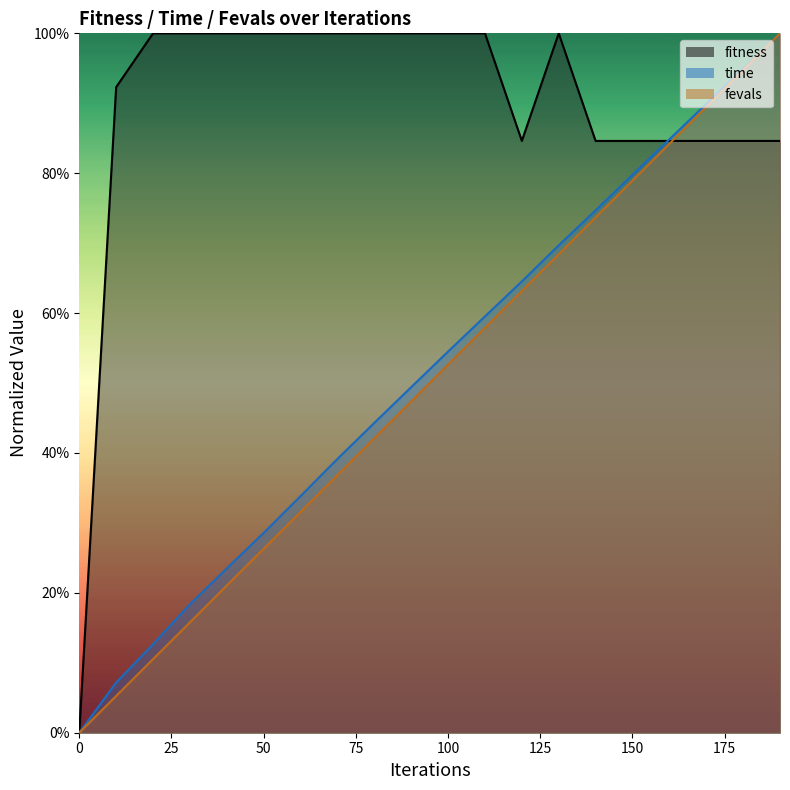

After their last crossing, which series has the higher values: time or fitness?

time